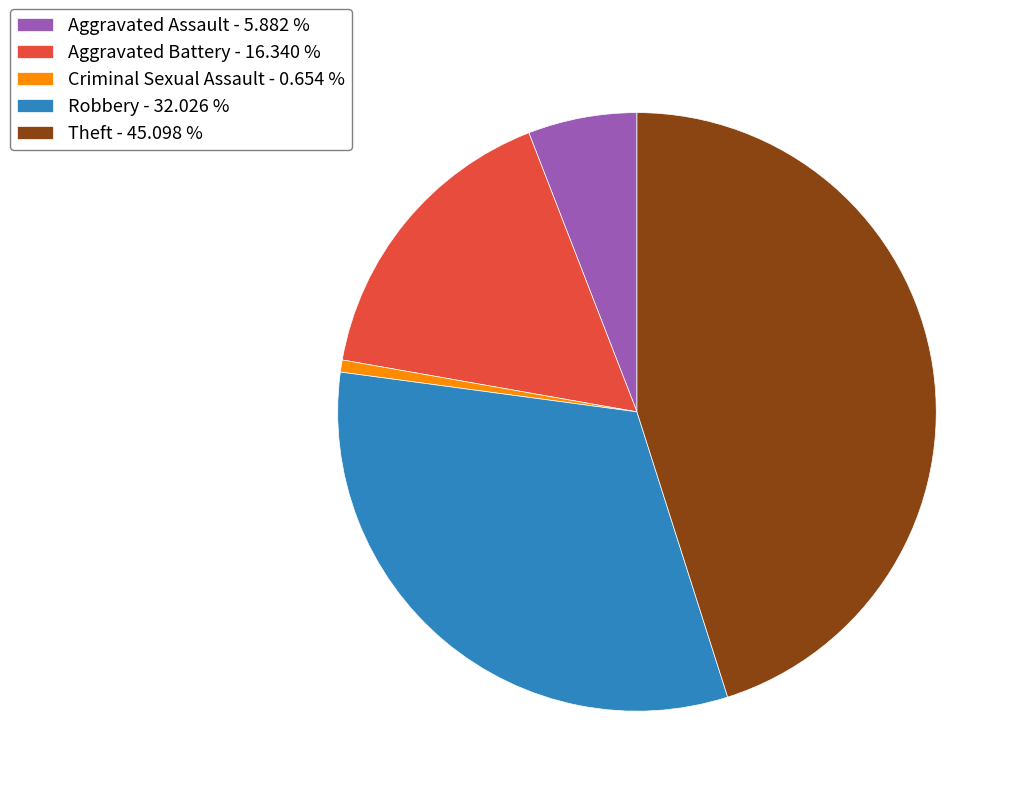

Does Robbery account for over 50% of the chart?

No